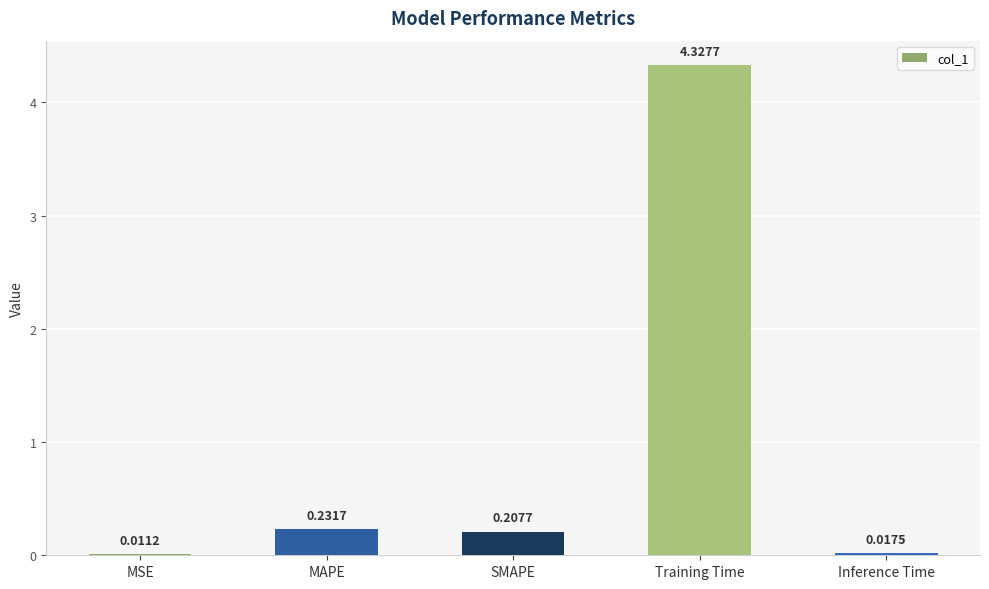

Does the chart contain stacked bars?

No